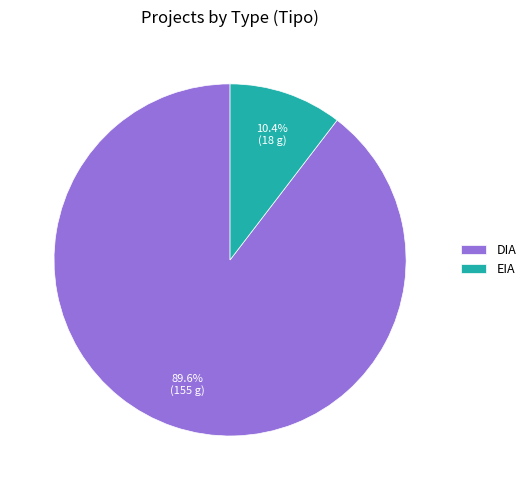

Which slice is the largest?

DIA